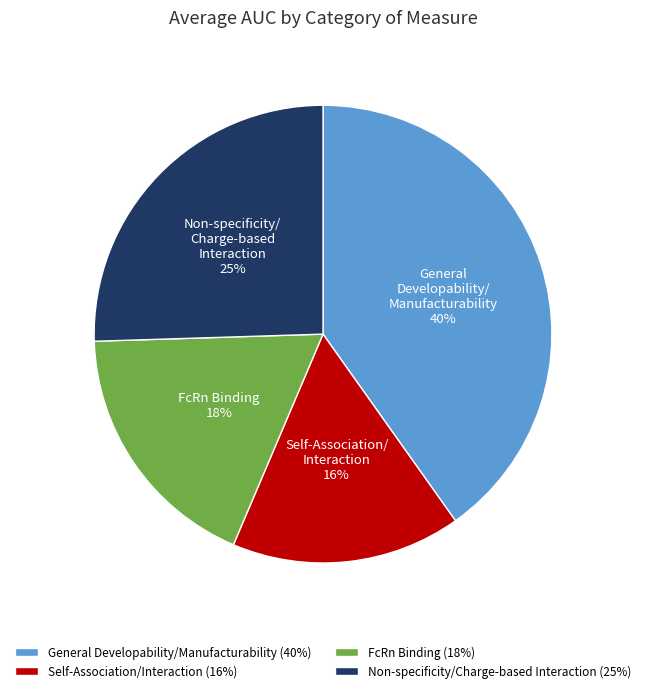

Is it true that General Developability/Manufacturability (40%) is 40% of the pie?

True